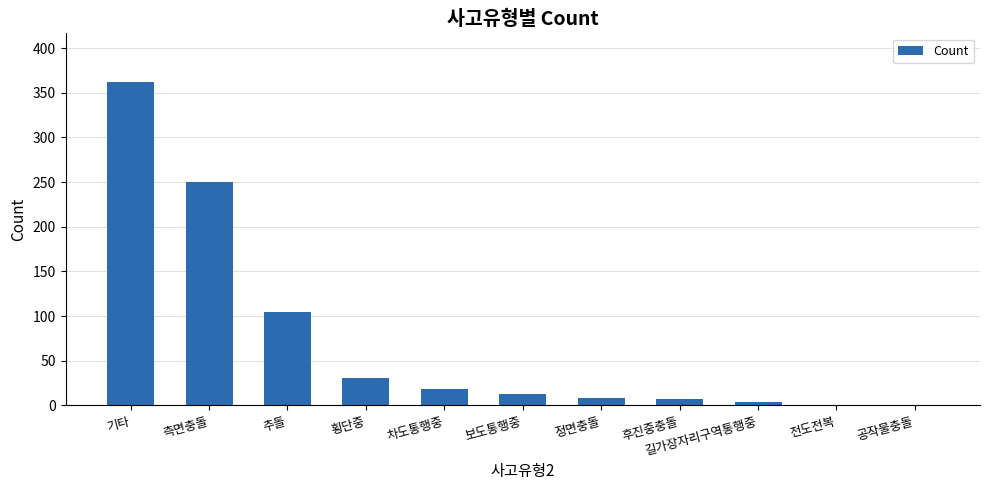

Which label corresponds to the largest value in the chart?

기타